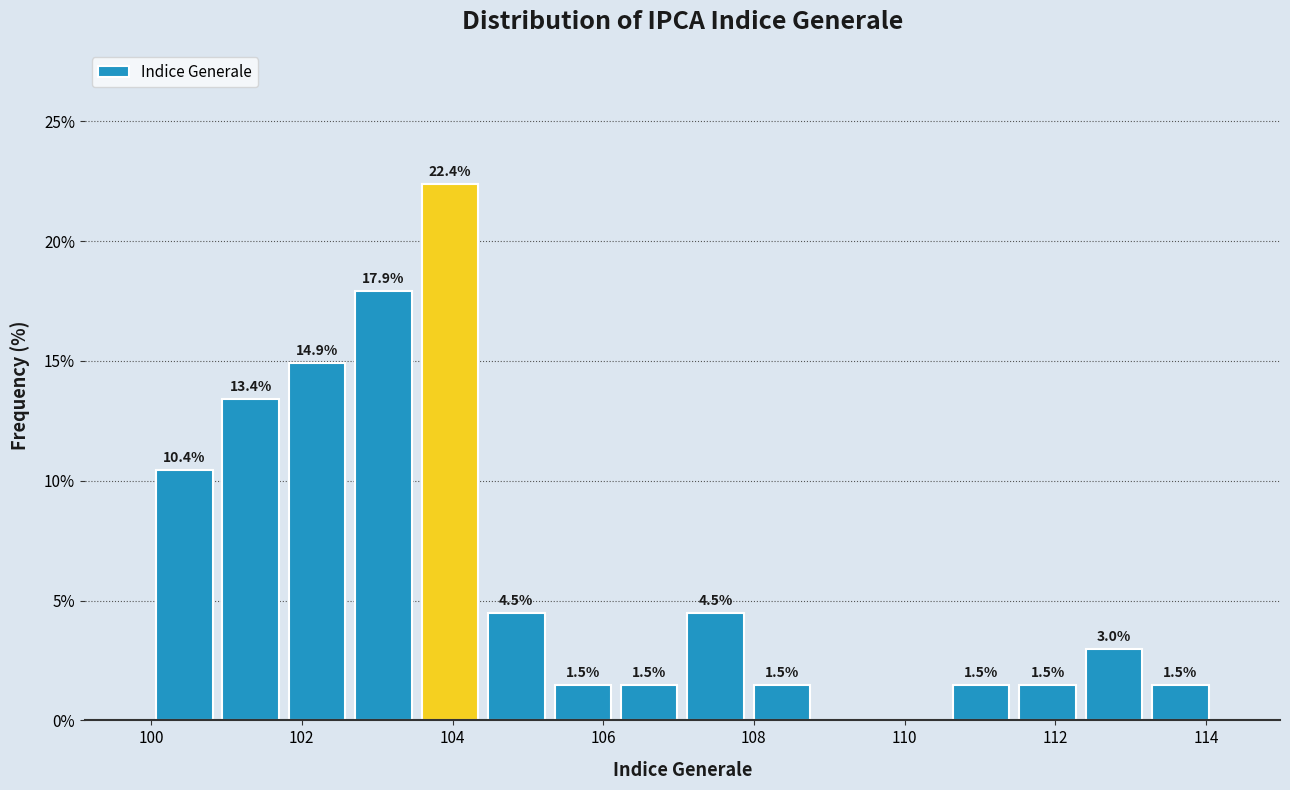

Which range on the x-axis has the tallest bar?

103.6 to 104.4